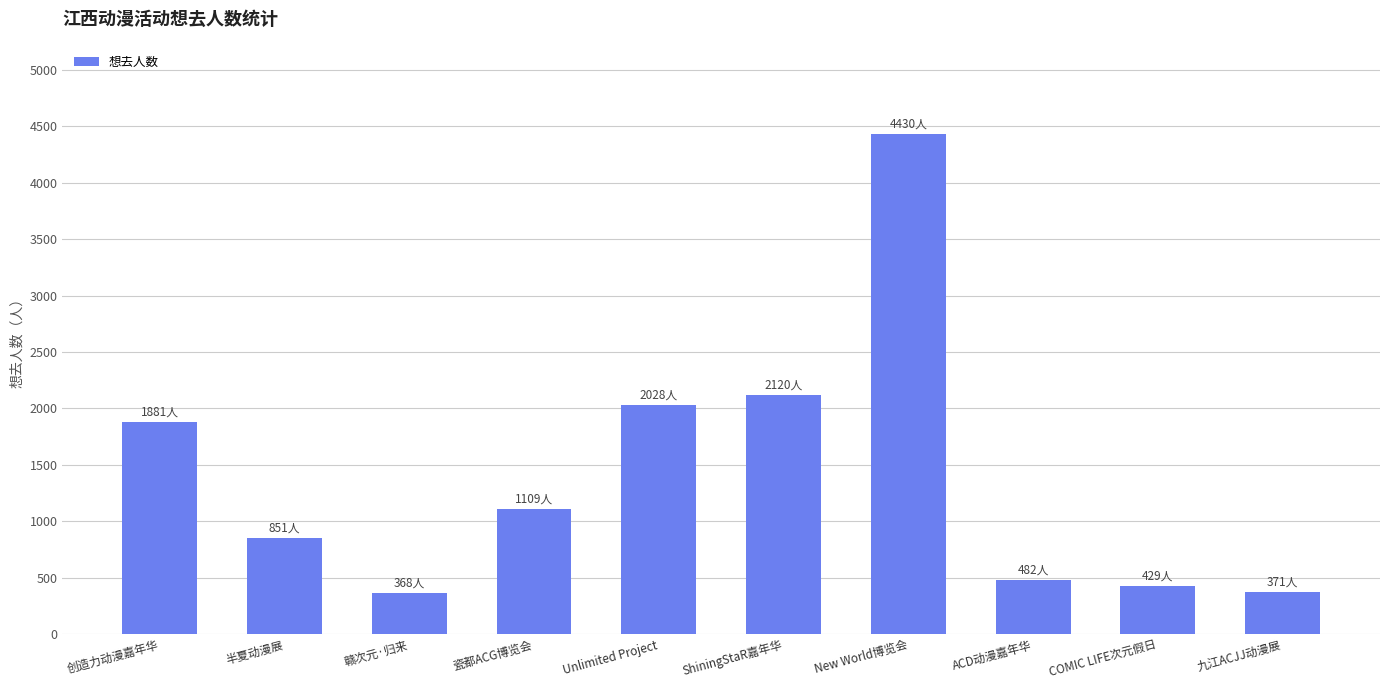

Is it true that the value at Unlimited Project is 3190?

False